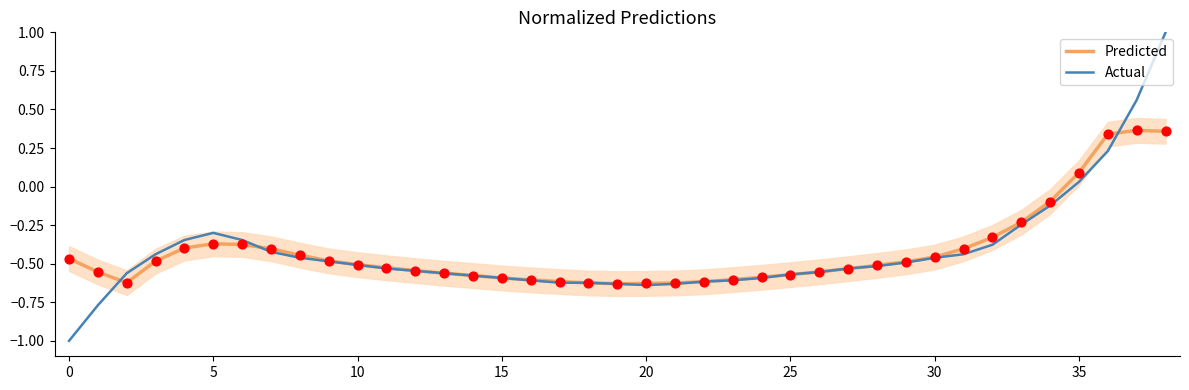

Which series has the widest spread of Y values?

Actual